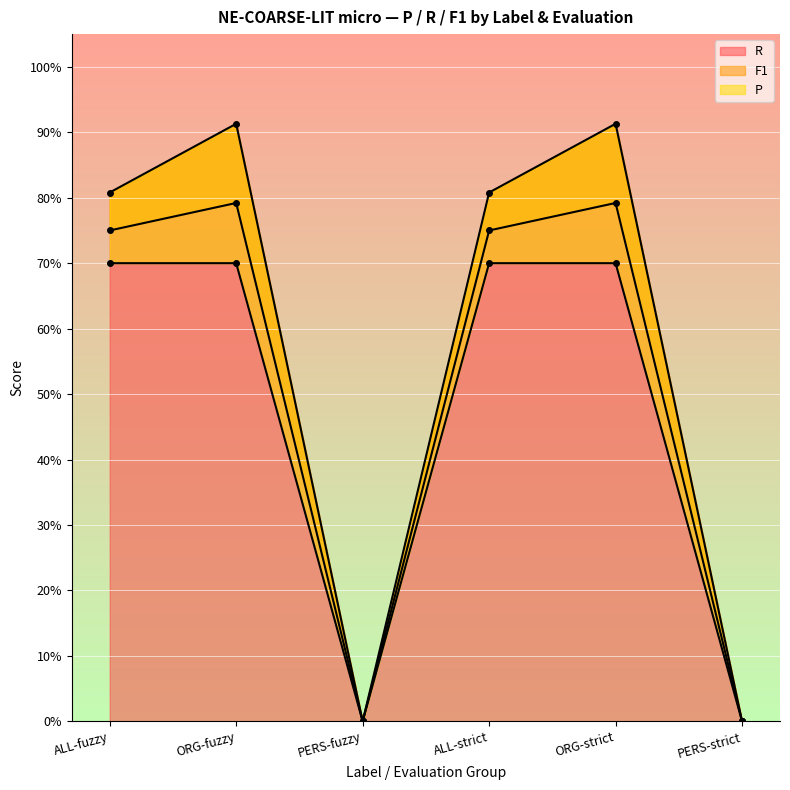

The F1 series shows 0.8 at ORG-strict. True or false?

True